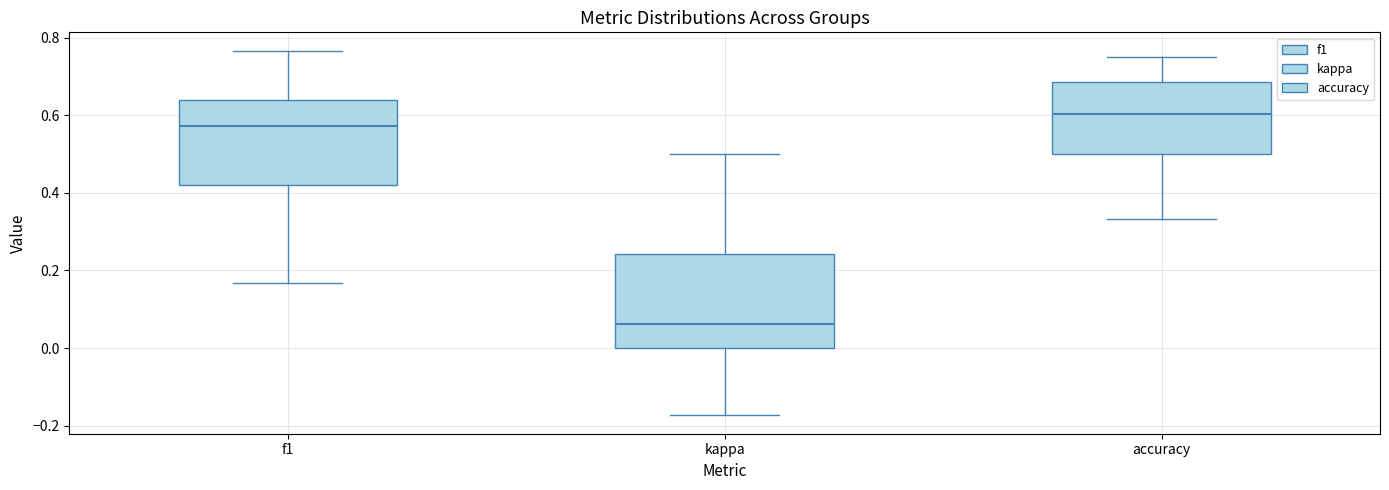

Comparing the boxes themselves (not the whiskers), which one is the tallest?

kappa